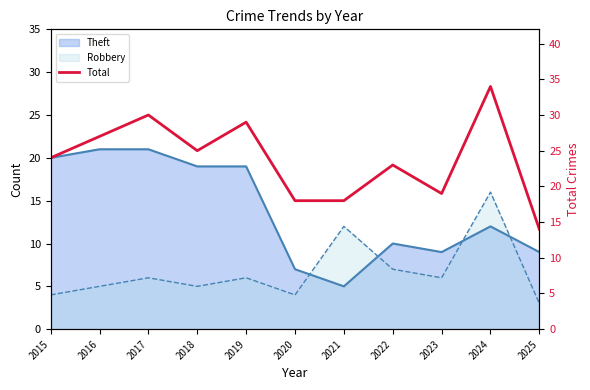

List the labels in order of value, largest first.

2024, 2017, 2019, 2016, 2018, 2015, 2022, 2023, 2020, 2021, 2025